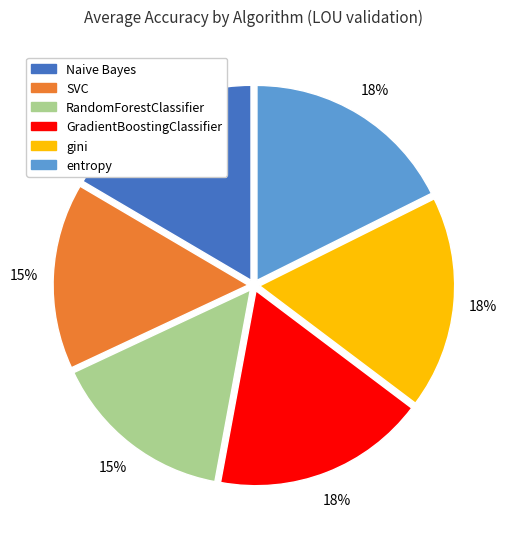

Is there any slice that represents more than half of the pie?

No